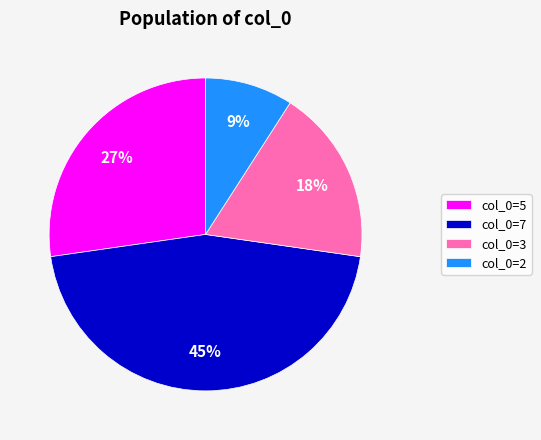

To the nearest percent, what is the difference between the largest and smallest slice percentages?

36%